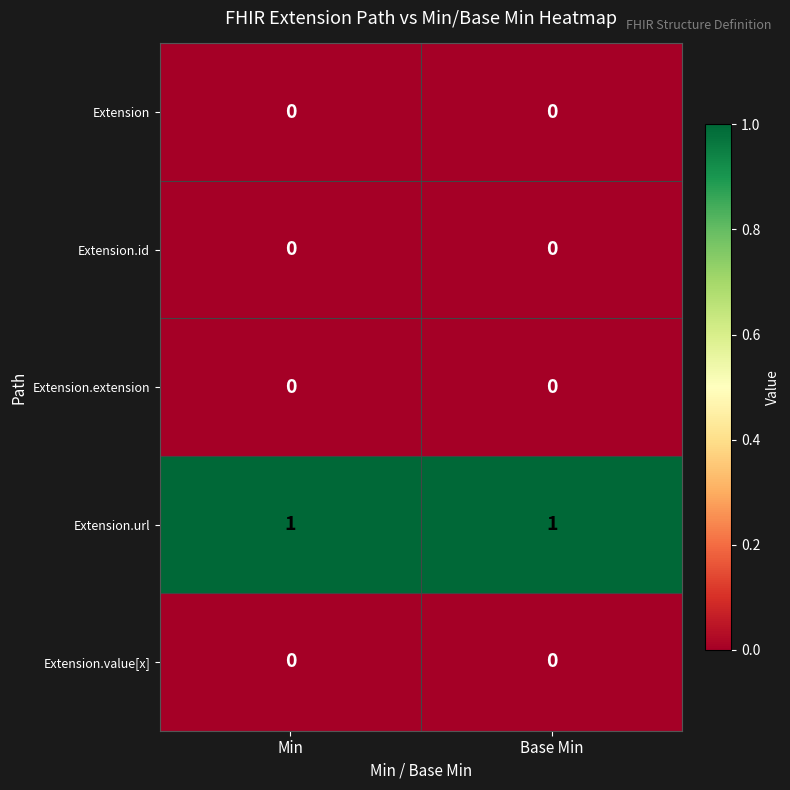

What is the total value across all series at Min?

1